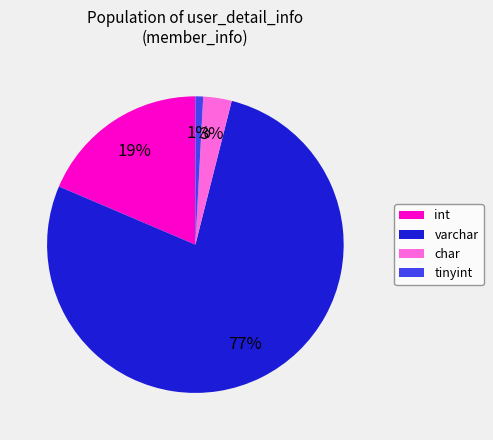

Is there any slice that represents more than half of the pie?

Yes